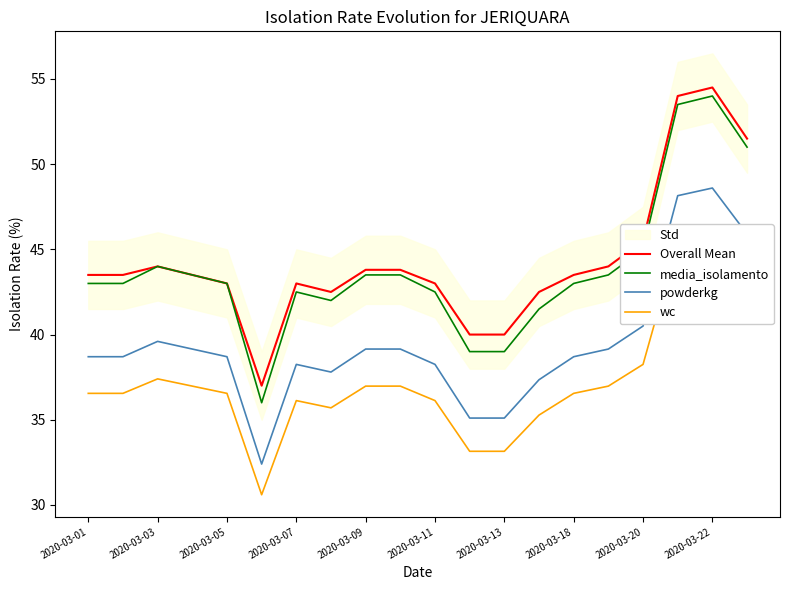

Which series has the largest total across all categories?

Overall Mean